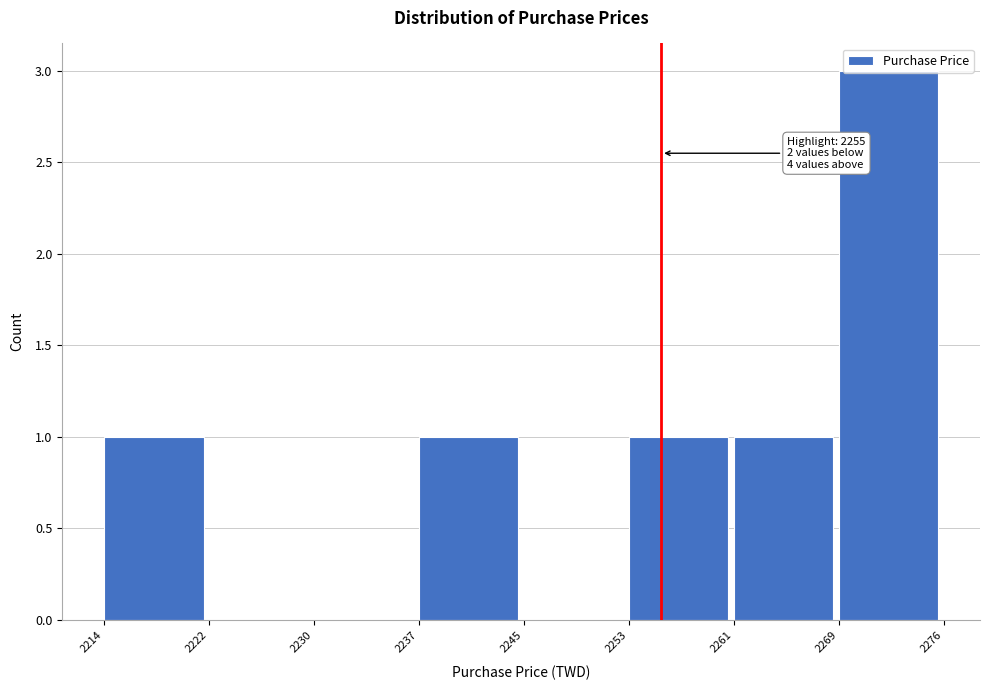

Which range on the x-axis has the tallest bar?

2269 to 2276